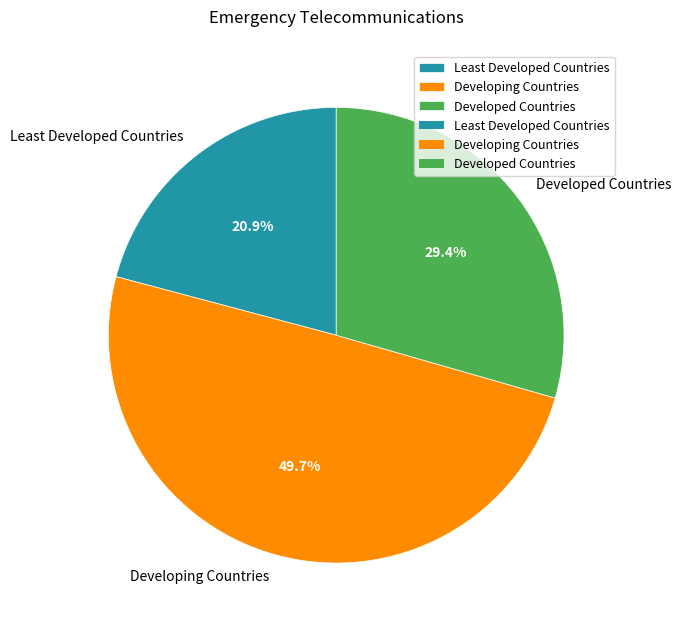

To the nearest percent, what is the difference between the Least Developed Countries and Developing Countries slice percentages?

29%